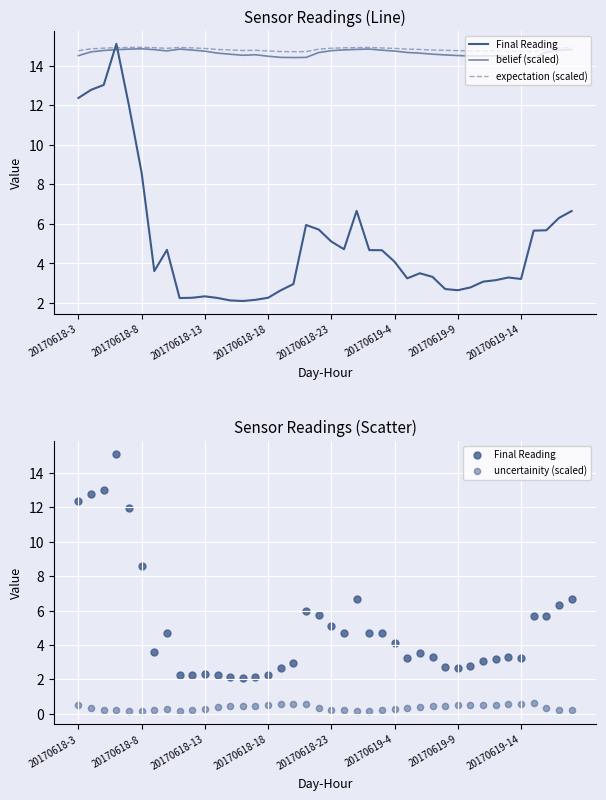

At how many categories does at least one series exceed 0?

40